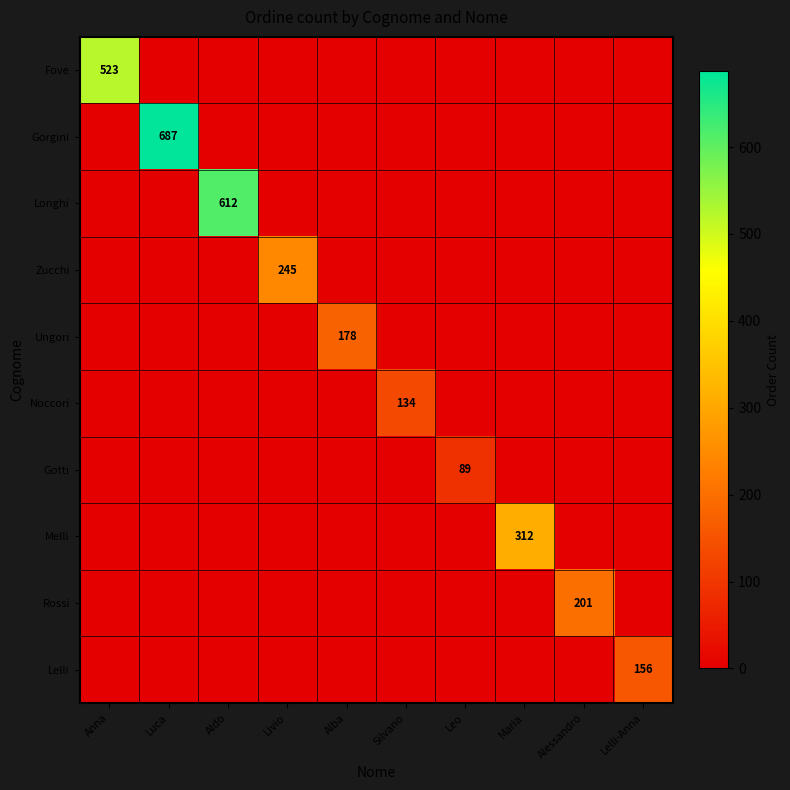

Is the value of Noccori at Alessandro greater than the value of Melli at Lelli-Anna?

No